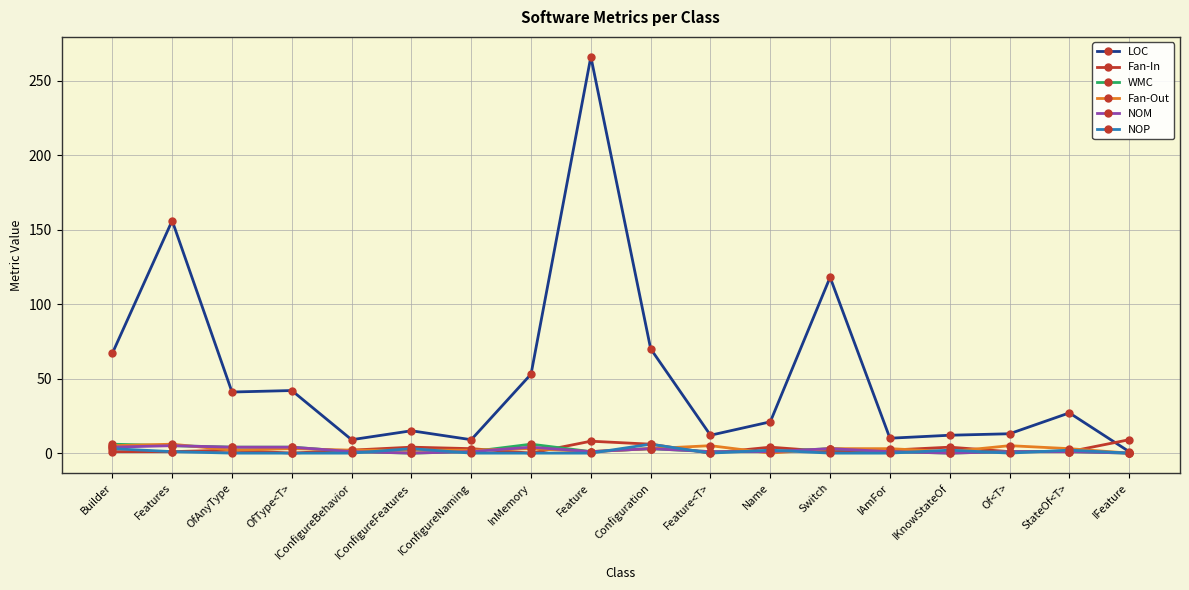

True or false: LOC has a value of 15 at IConfigureFeatures.

True